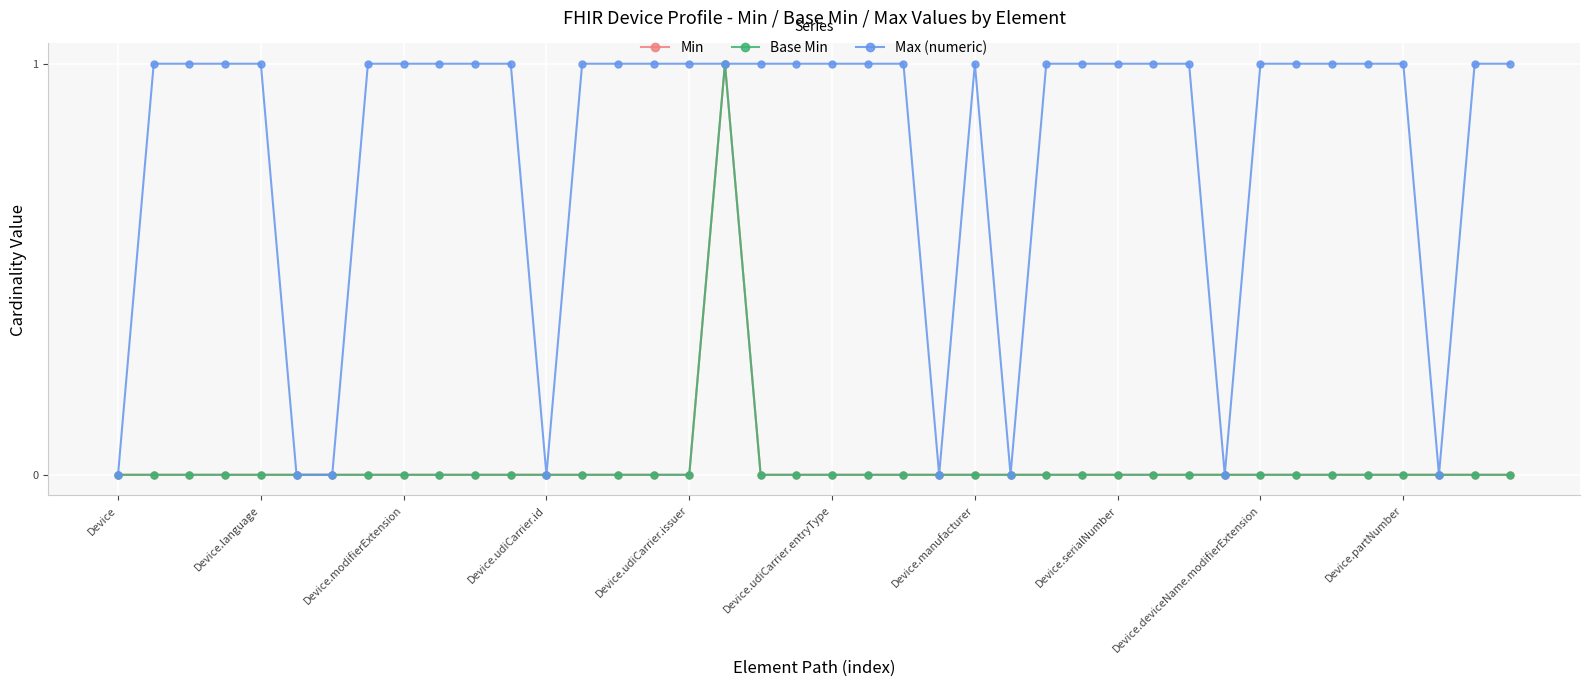

What is the maximum value for Base Min?

1